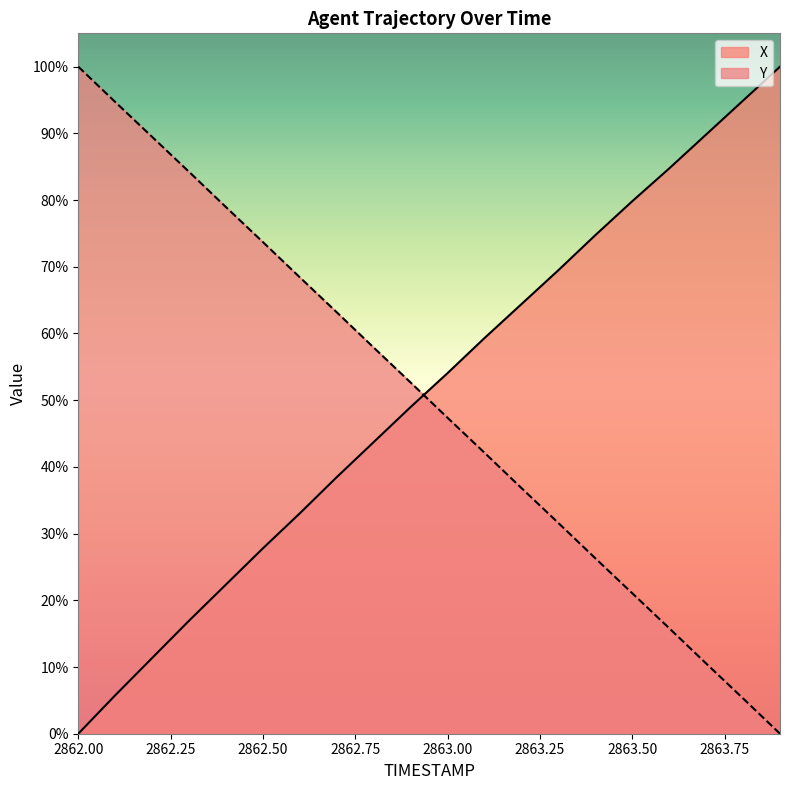

At 2863.3, list the series in order from smallest to largest.

Y, X